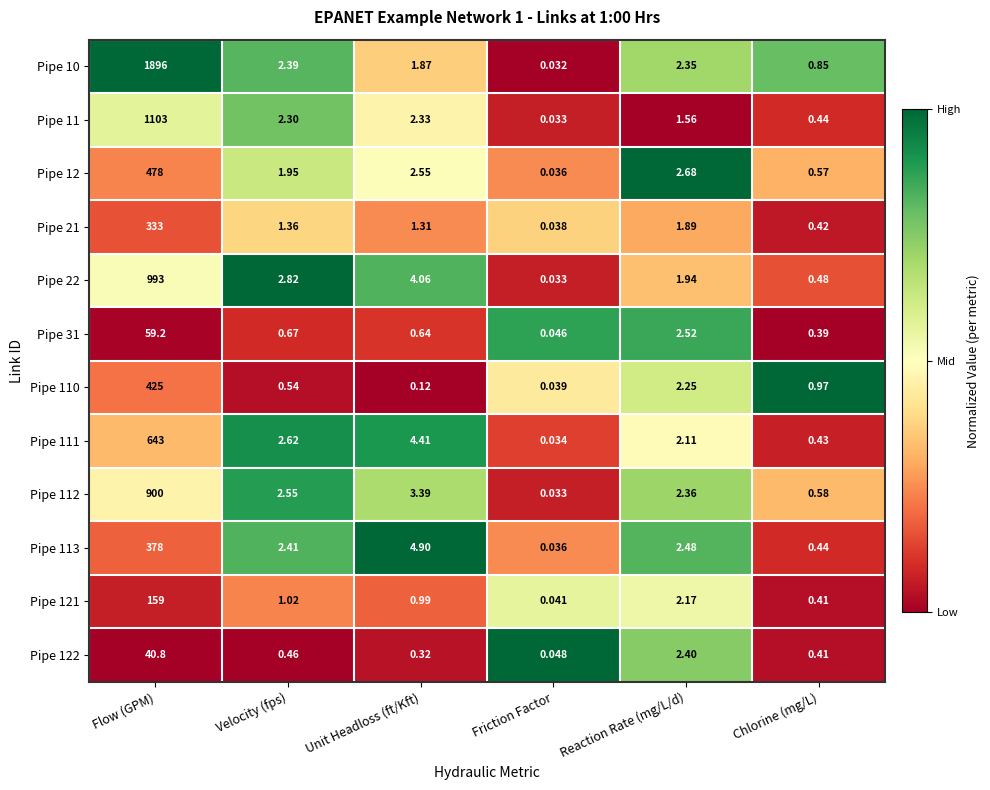

Where does the Pipe 121 series first go above 1?

Flow (GPM)